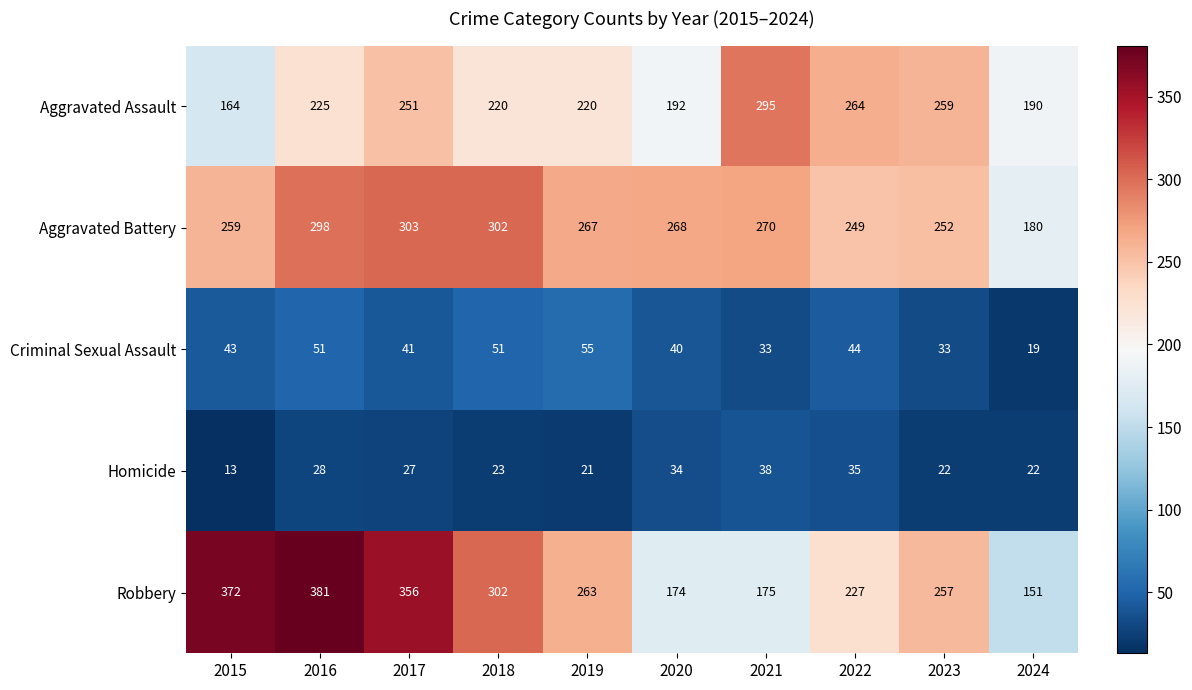

Which category has the lowest value across all series?

2015